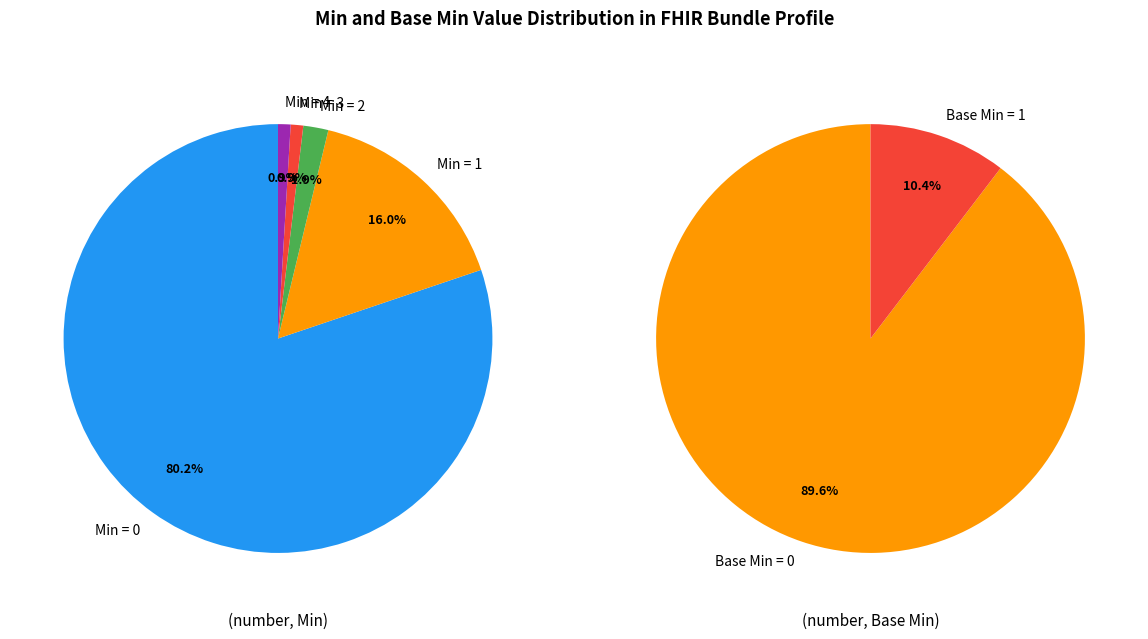

True or false: Min = 2 accounts for 1% of the total.

False